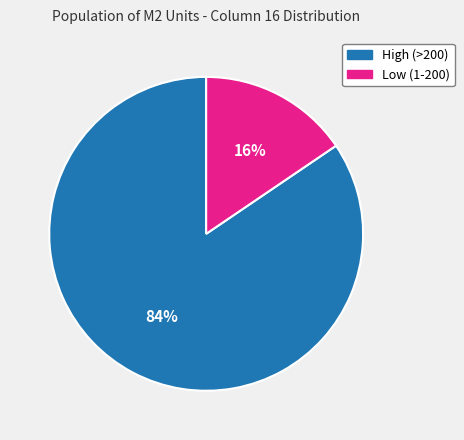

Count the number of slices in the pie.

2